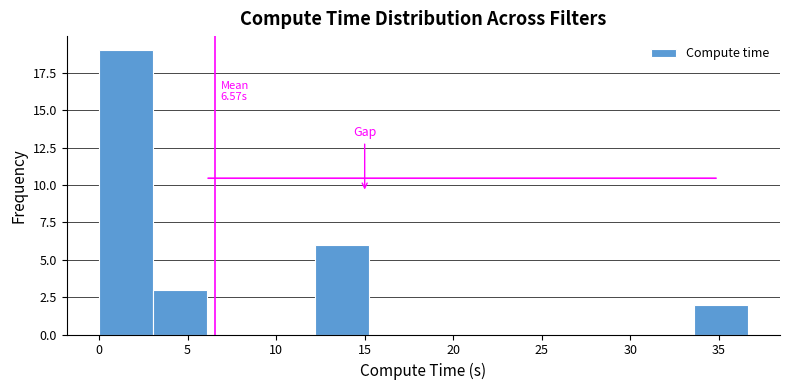

Which range on the x-axis has the tallest bar?

0.0 to 3.0